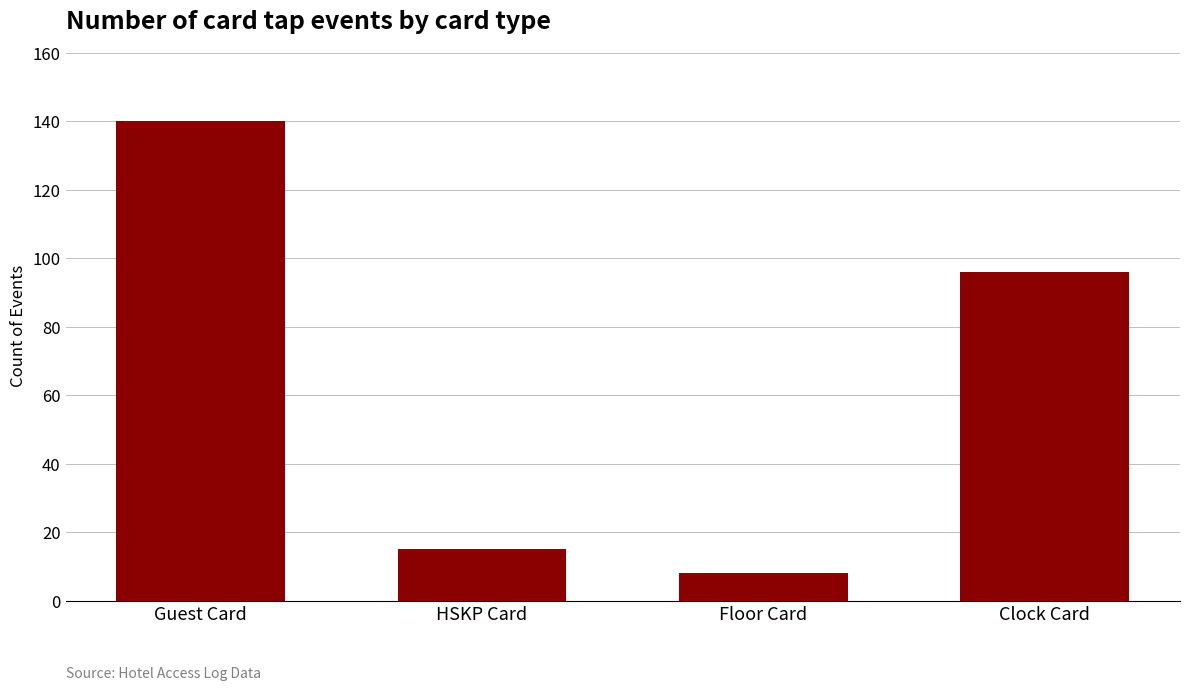

What is the greatest value displayed?

140